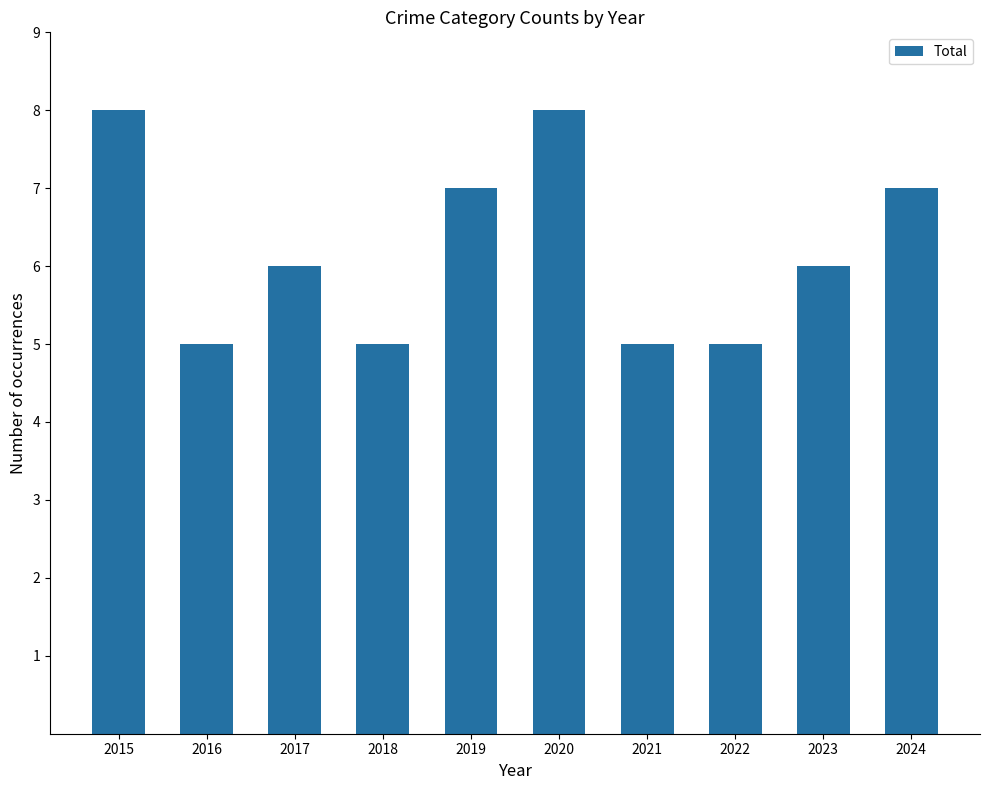

How many bars are there in total?

10